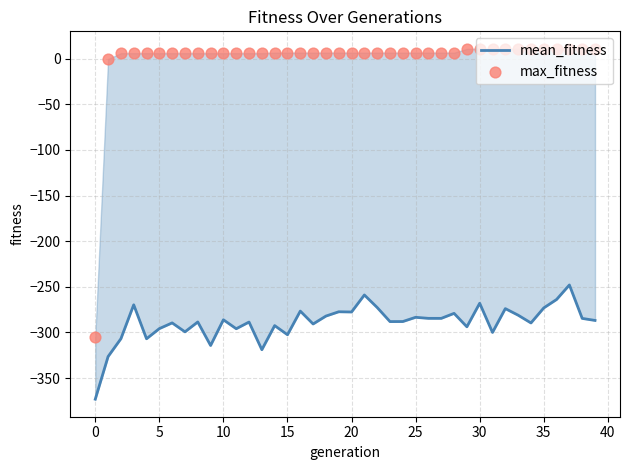

Which series contains the highest Y value?

max_fitness